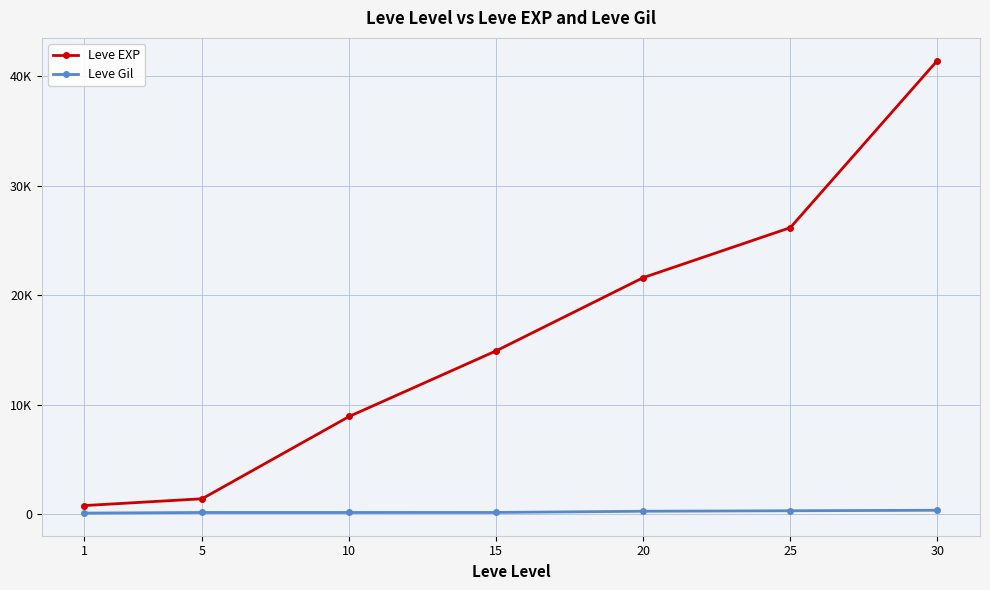

At 20, list the series in order from smallest to largest.

Leve Gil, Leve EXP